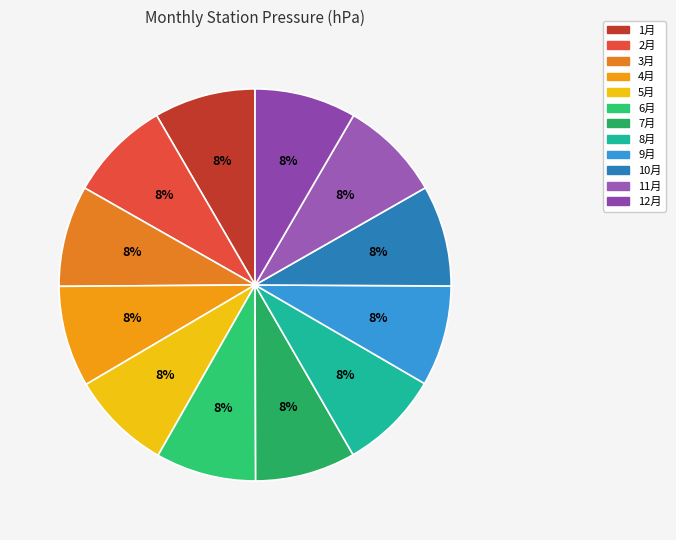

Rank the categories by value from lowest to highest.

8月, 7月, 6月, 5月, 9月, 10月, 3月, 4月, 11月, 1月, 12月, 2月